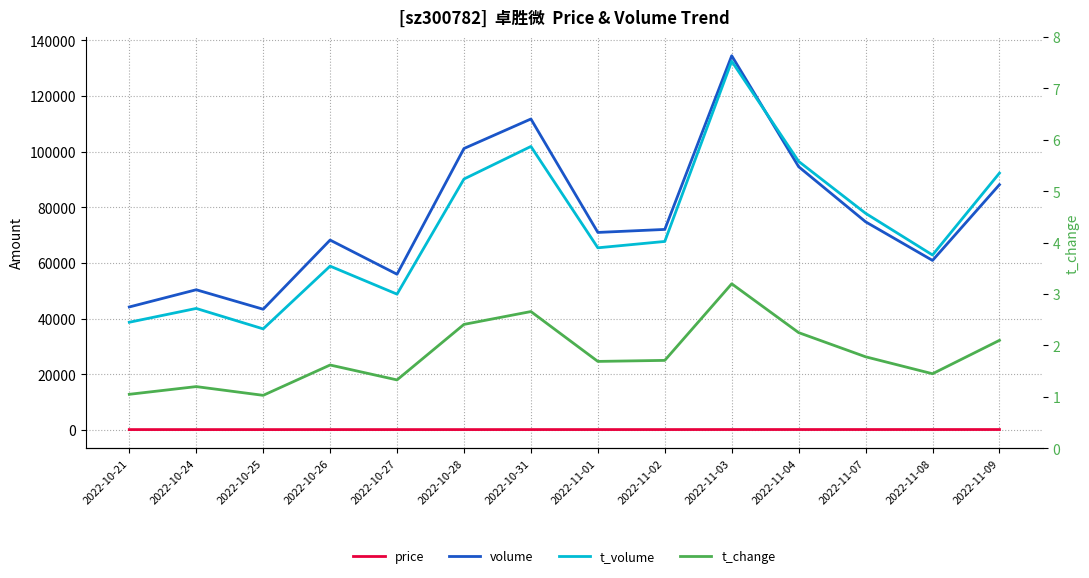

What is the total value across all series at 2022-11-08?

123844.8